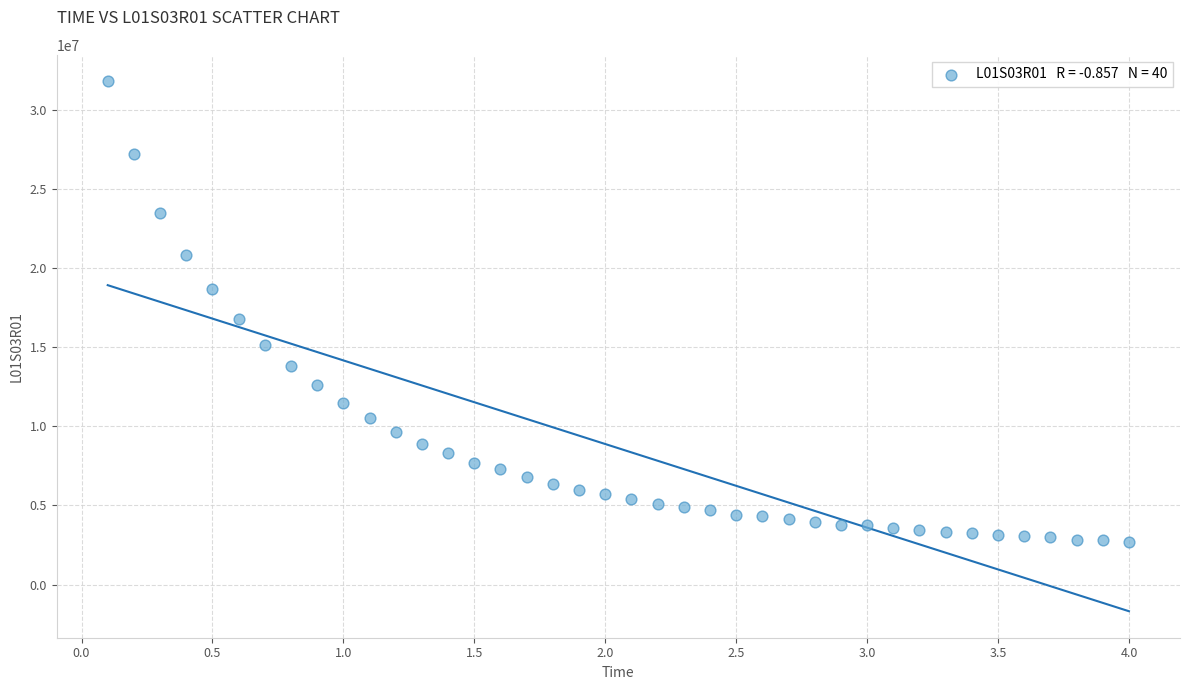

What Y value in the scatter plot is closest to 17271334?

16784136